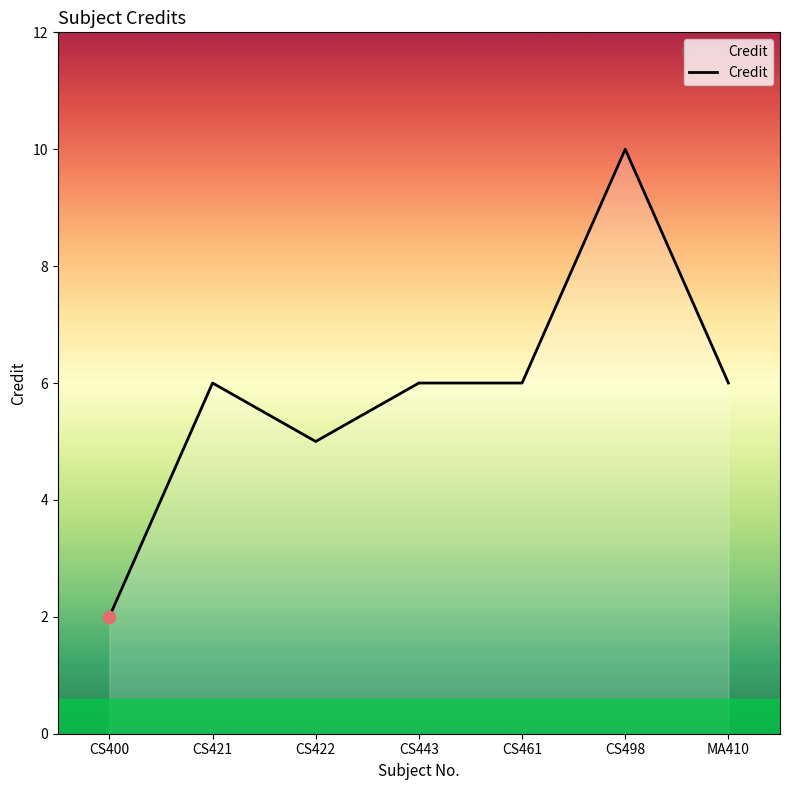

Which has a higher value, CS422 or CS443?

CS443